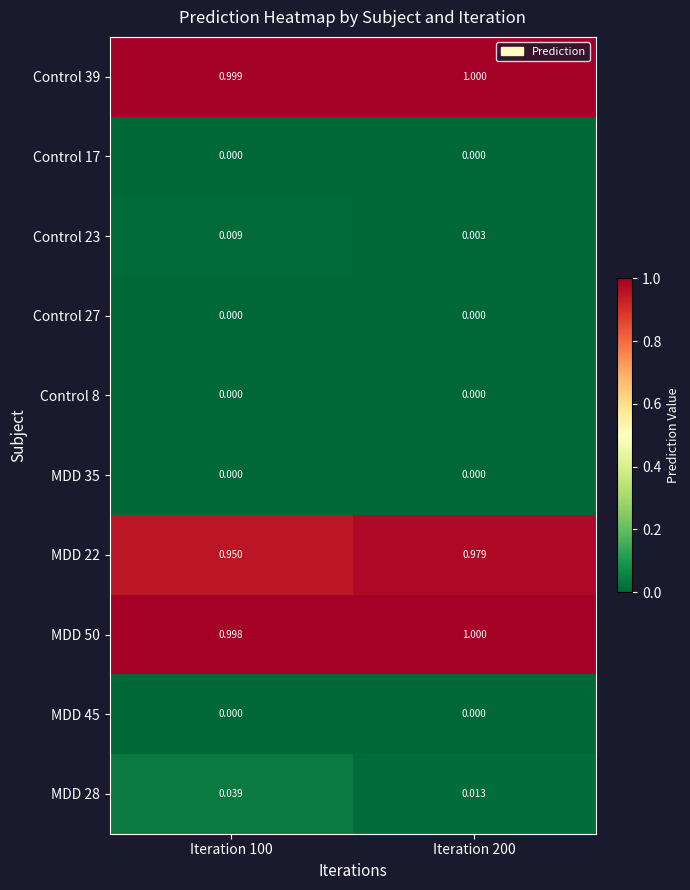

What is the spread (max minus min) of values at Iteration 100?

1.0